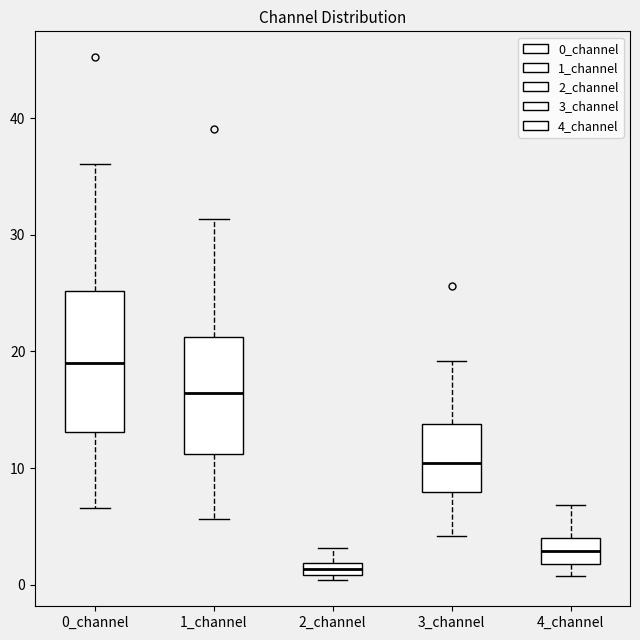

Which box has the lowest median line?

2_channel